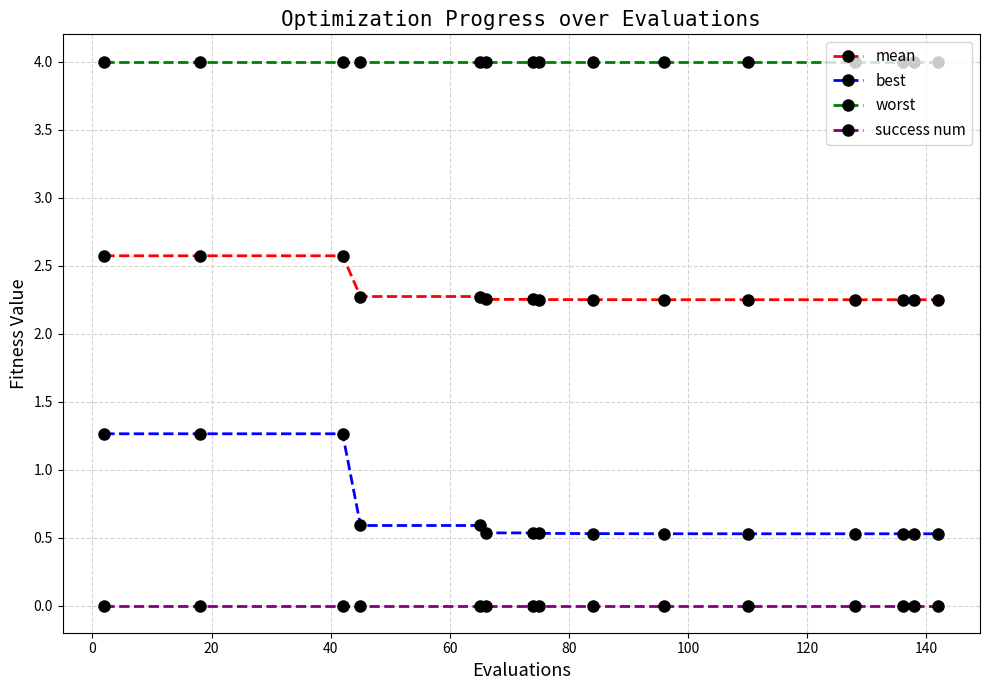

What is the difference between the second highest and second lowest values in the mean series?

0.3